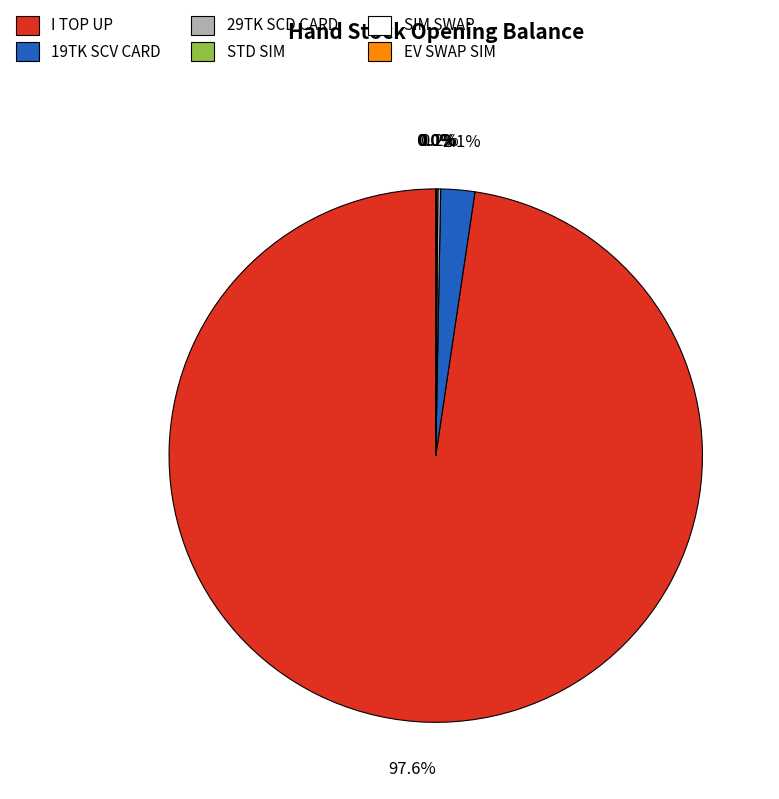

Which slice is the largest?

I TOP UP